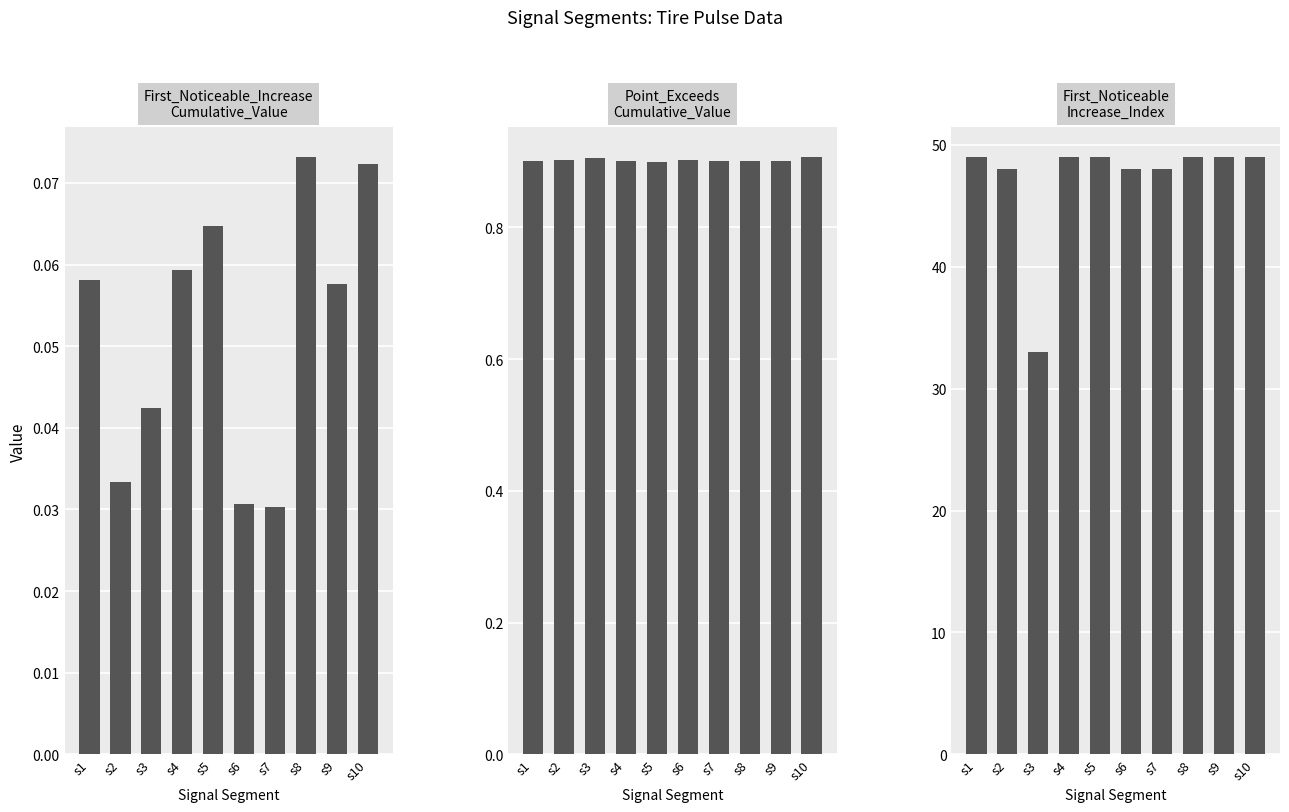

Rank the series by their maximum value, from lowest to highest.

First_Noticeable_Increase_Cumulative_Value, Point_Exceeds_Cumulative_Value, First_Noticeable_Increase_Index